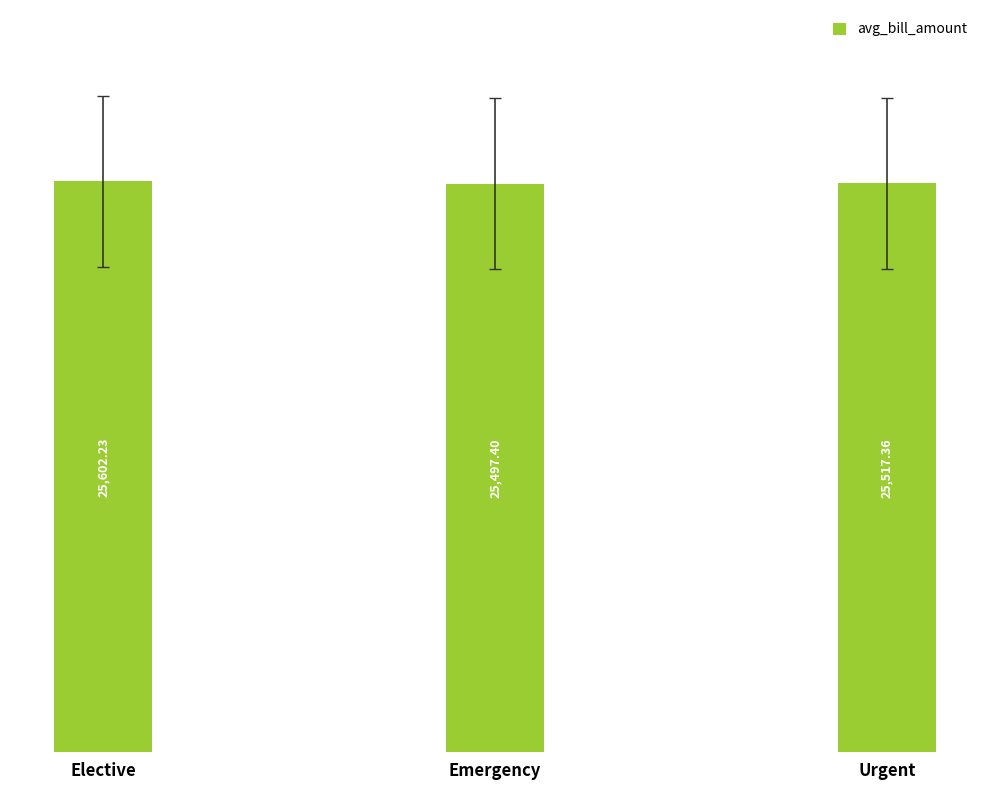

List the labels in order of value, smallest first.

Emergency, Urgent, Elective